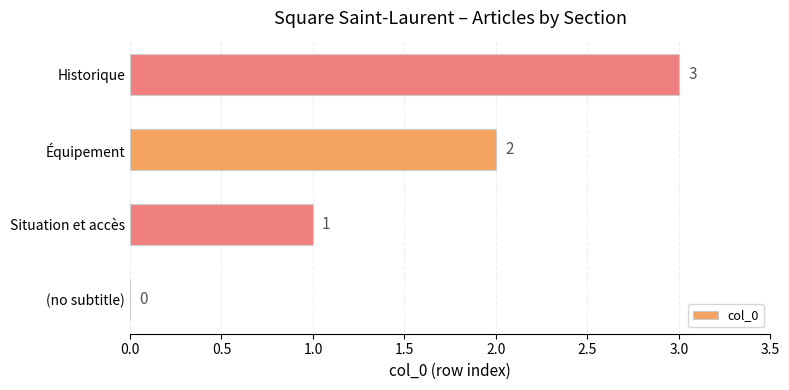

What is the change in value from (no subtitle) to Situation et accès?

+1